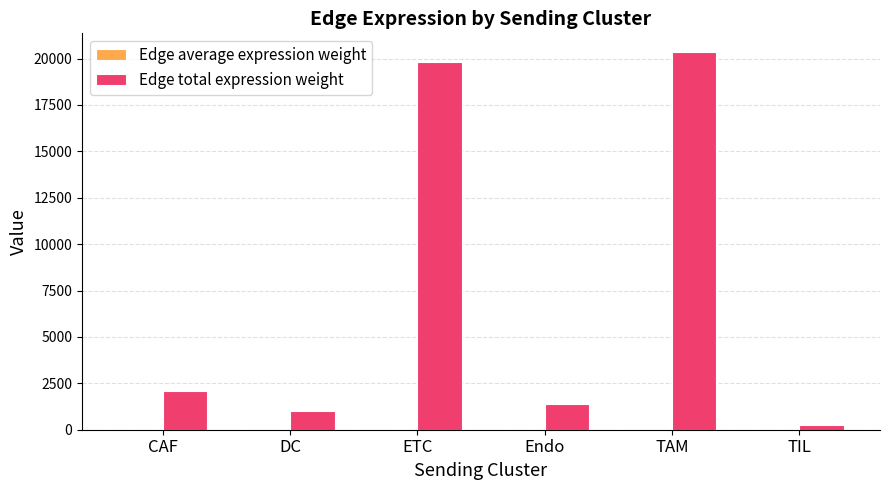

Which series has the largest total across all categories?

Edge total expression weight